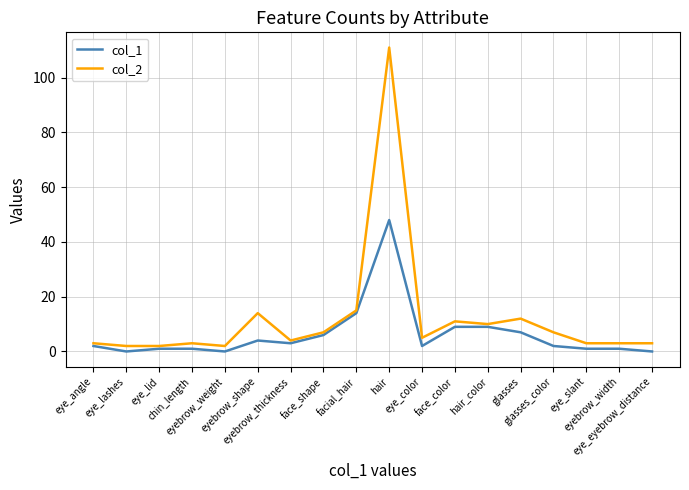

Reading right to left, extract all data points from this chart.

col_1: eye_eyebrow_distance=0	eyebrow_width=1	eye_slant=1	glasses_color=2	glasses=7	hair_color=9	face_color=9	eye_color=2	hair=48	facial_hair=14	face_shape=6	eyebrow_thickness=3	eyebrow_shape=4	eyebrow_weight=0	chin_length=1	eye_lid=1	eye_lashes=0	eye_angle=2
col_2: eye_eyebrow_distance=3	eyebrow_width=3	eye_slant=3	glasses_color=7	glasses=12	hair_color=10	face_color=11	eye_color=5	hair=111	facial_hair=15	face_shape=7	eyebrow_thickness=4	eyebrow_shape=14	eyebrow_weight=2	chin_length=3	eye_lid=2	eye_lashes=2	eye_angle=3